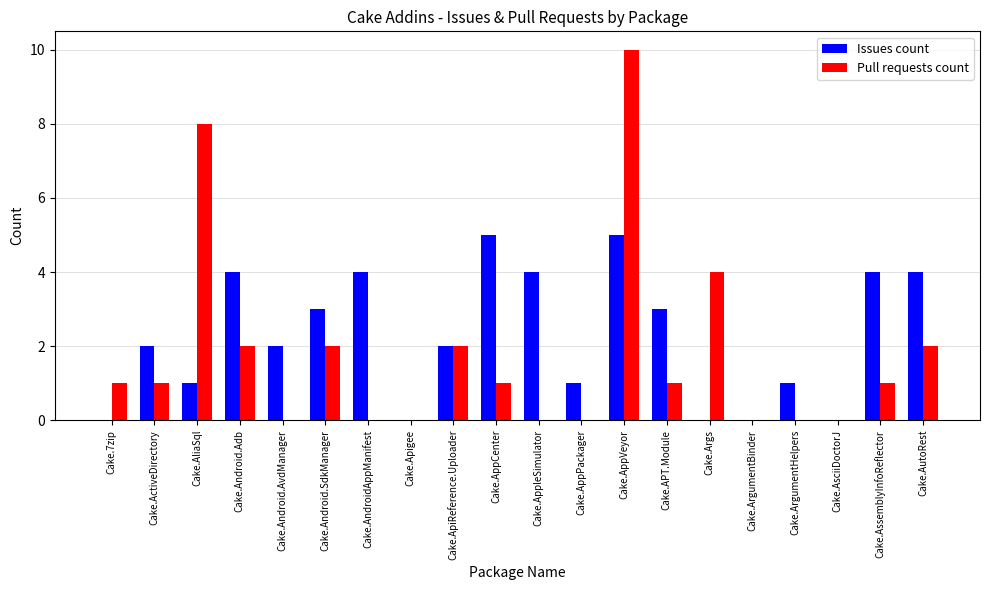

What is the highest value of the Pull requests count series?

10